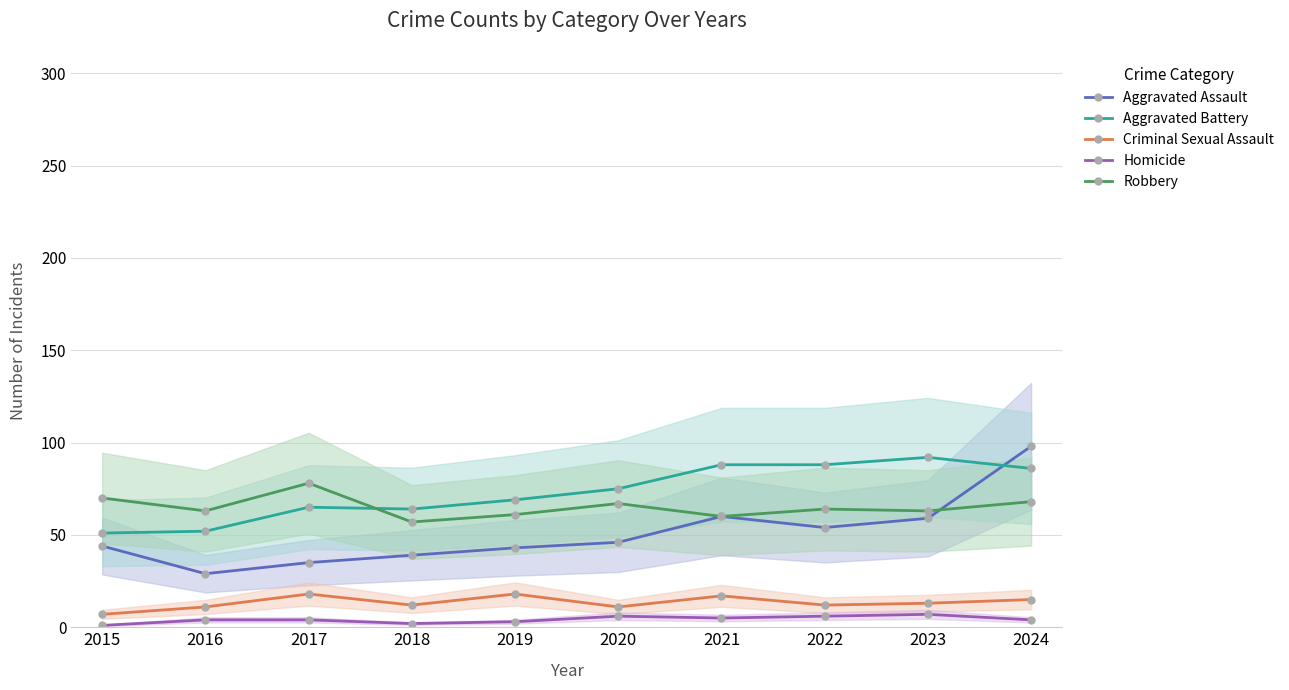

What is the spread (max minus min) of values at 2020?

69